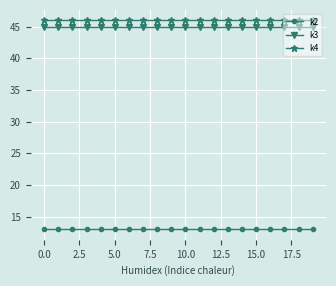

At how many categories does at least one series exceed 19?

20